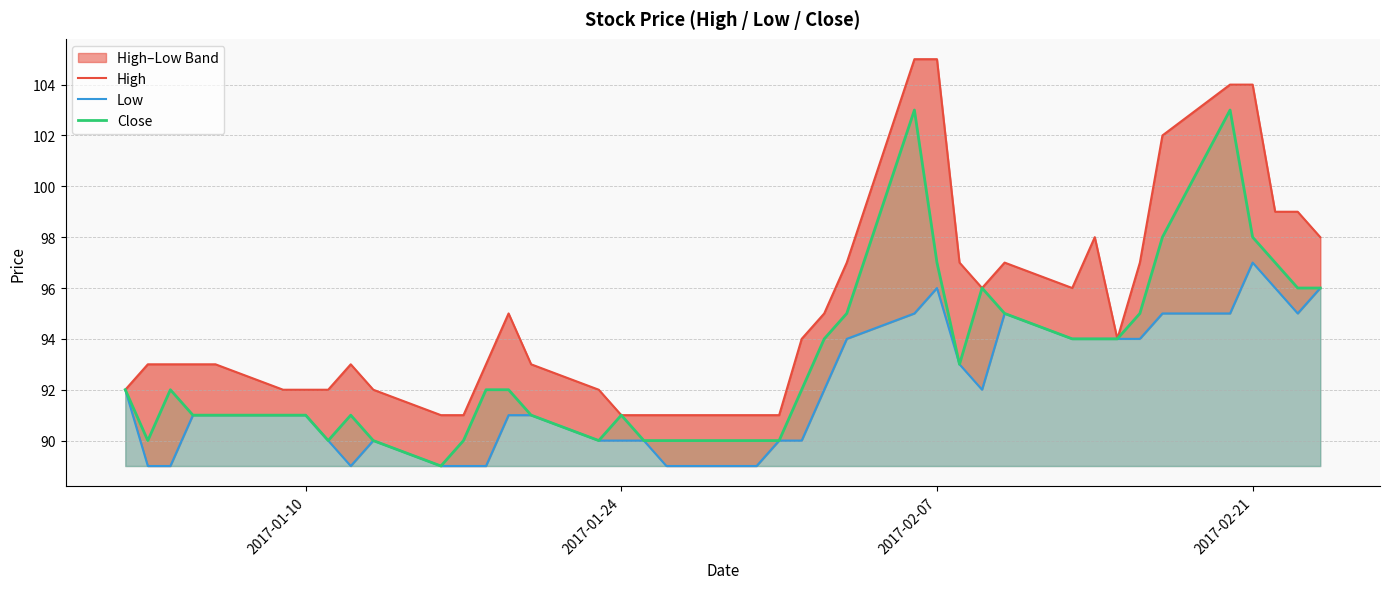

What is the lowest value of the Close series?

89